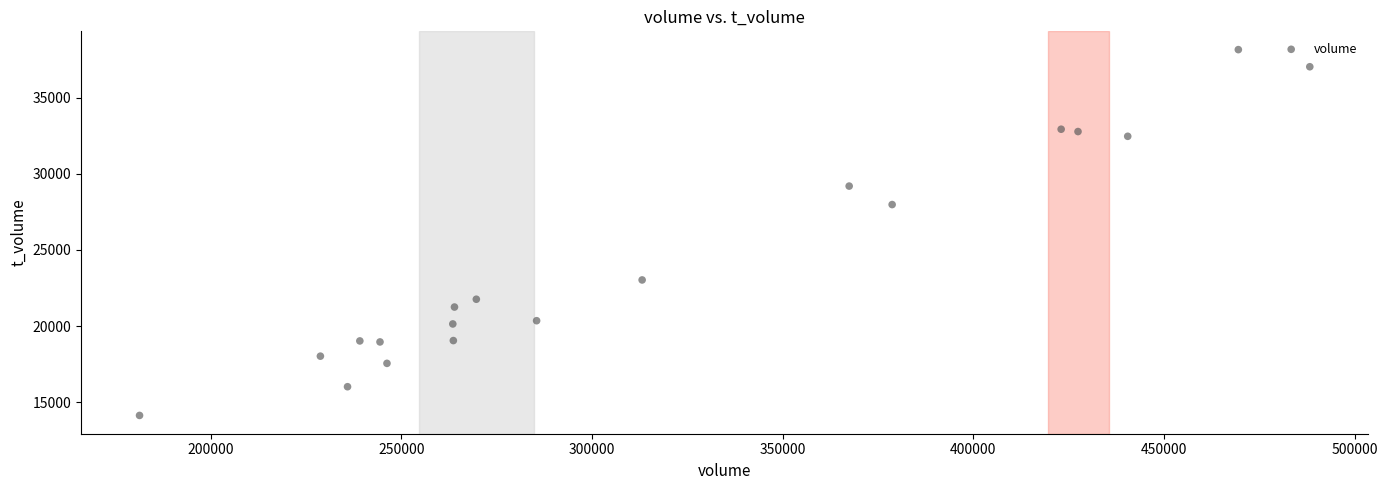

What is the range of X values (max minus min)?

306915